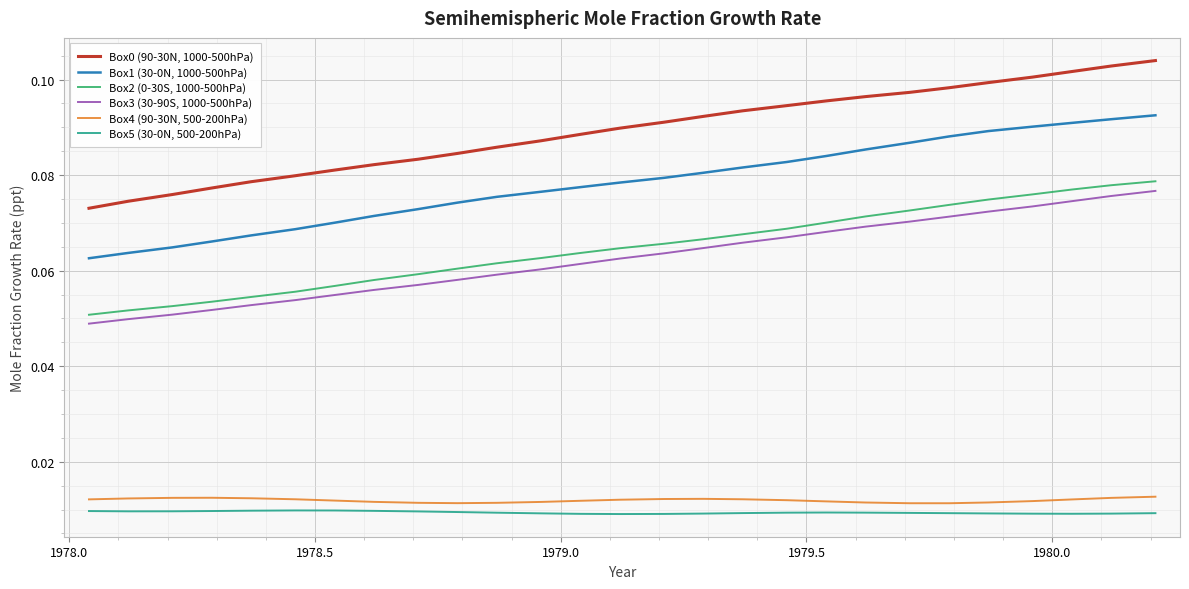

True or false: Box4 (90-30N, 500-200hPa) and Box0 (90-30N, 1000-500hPa) intersect in this chart.

False